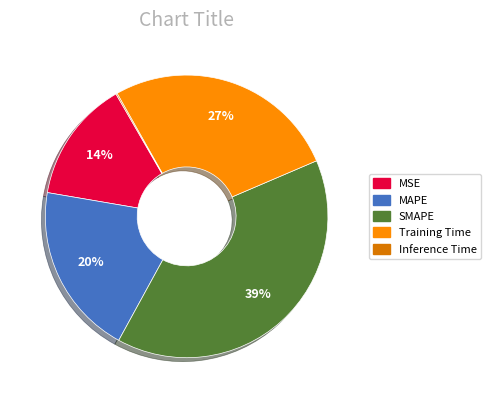

To the nearest percent, what is the difference between the largest and smallest slice percentages?

39%